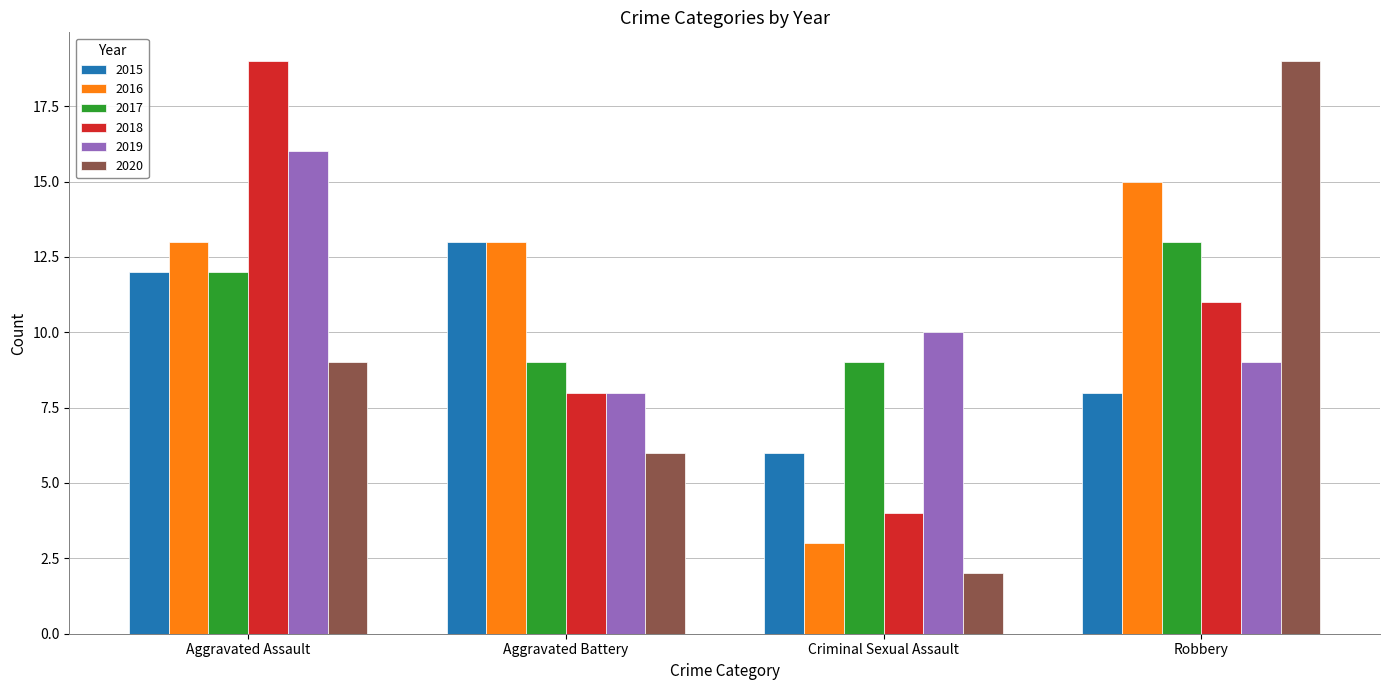

At how many categories does at least one series exceed 7?

4